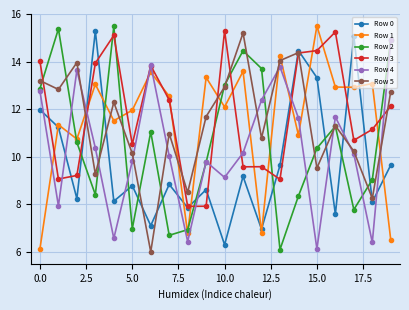

What is the difference between the maximum and minimum values in the Row 3 series?

7.4